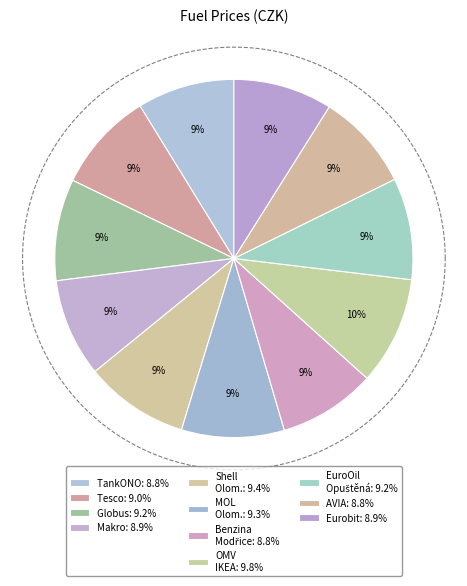

Combined, what portion of the pie is AVIA and Shell Olomoucká?

18.2%